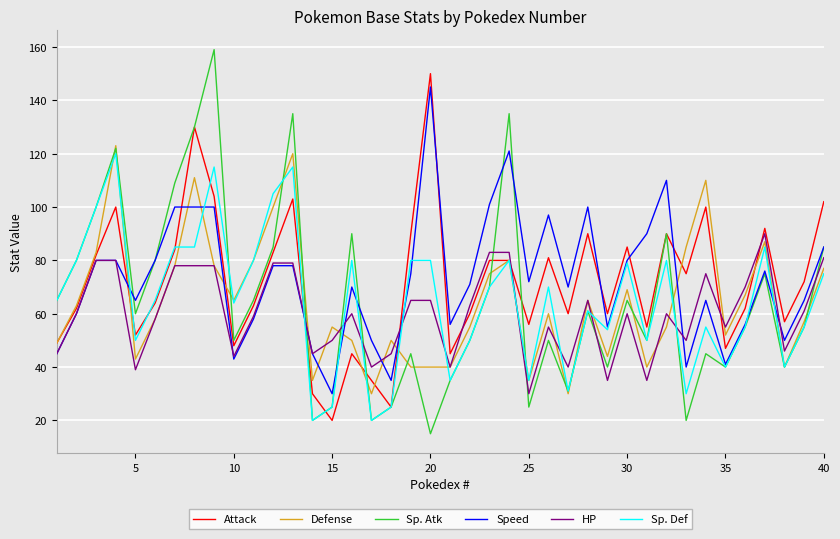

Which series has the widest spread of values?

Sp. Atk